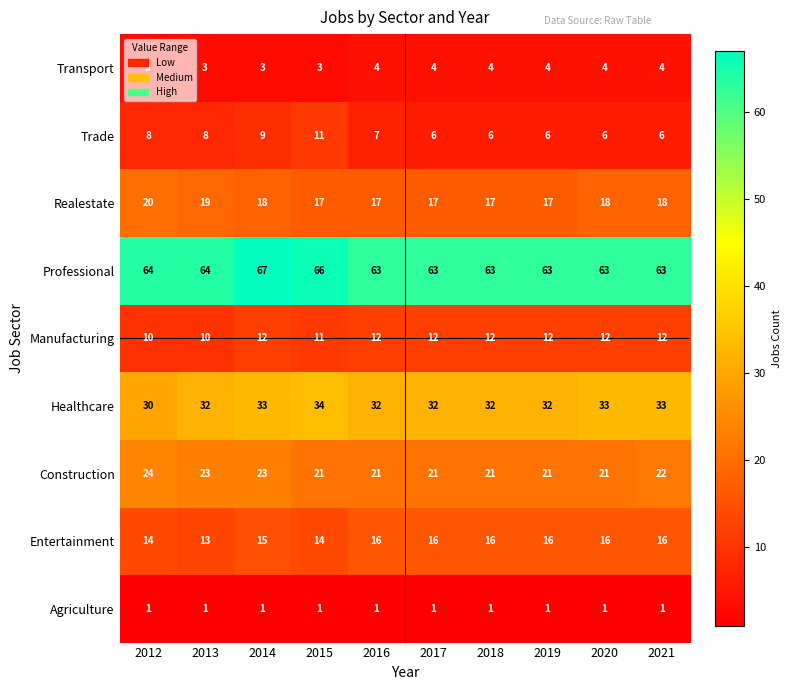

What value does the Transport series have at 2014?

3